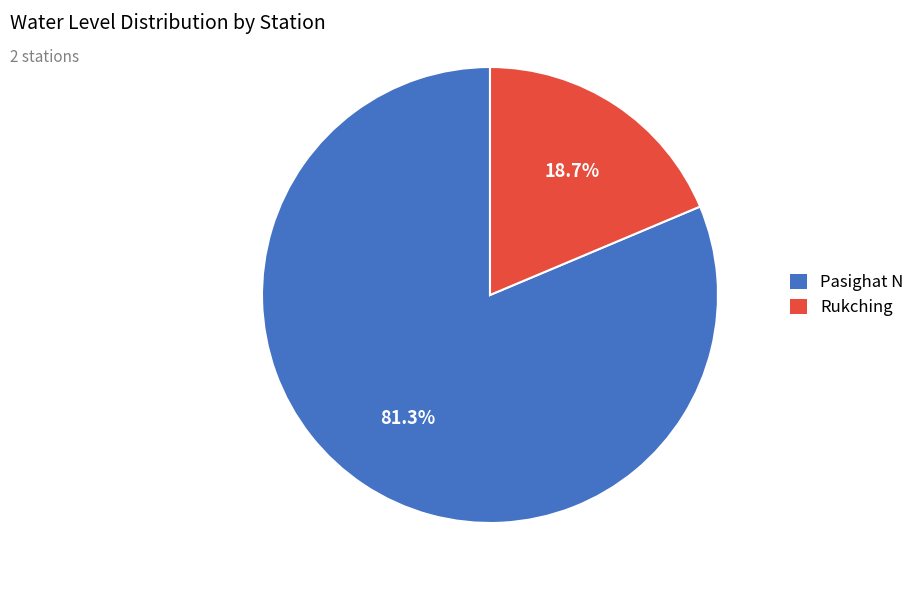

How many segments does this pie chart have?

2